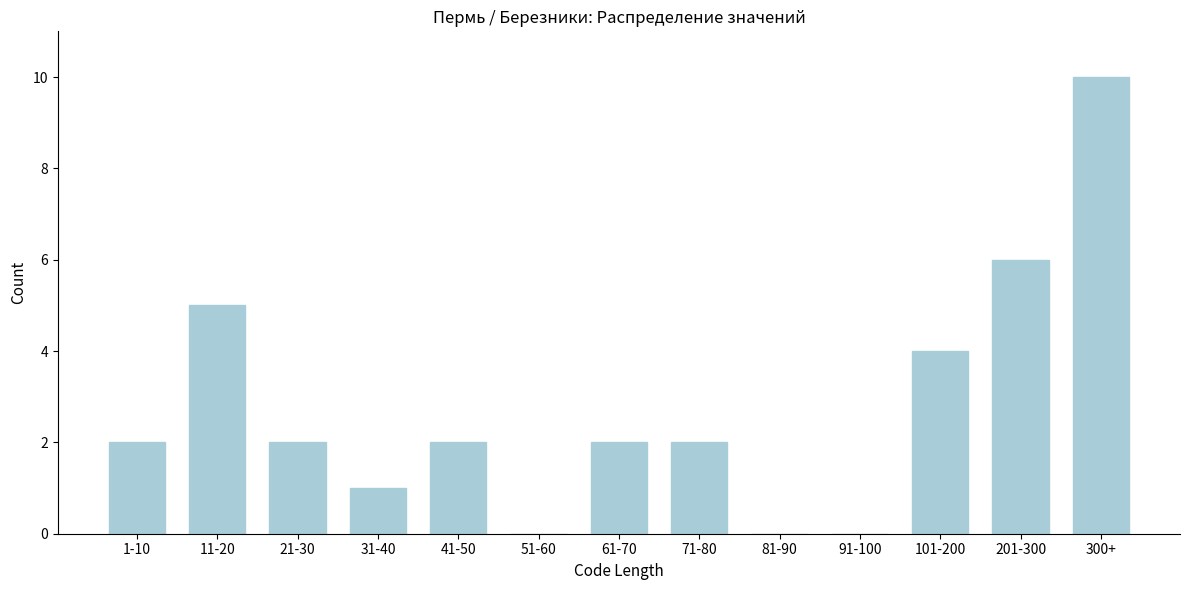

Reading left to right, transcribe all the data shown in this chart.

1-10=2	11-20=5	21-30=2	31-40=1	41-50=2	51-60=0	61-70=2	71-80=2	81-90=0	91-100=0	101-200=4	201-300=6	300+=10